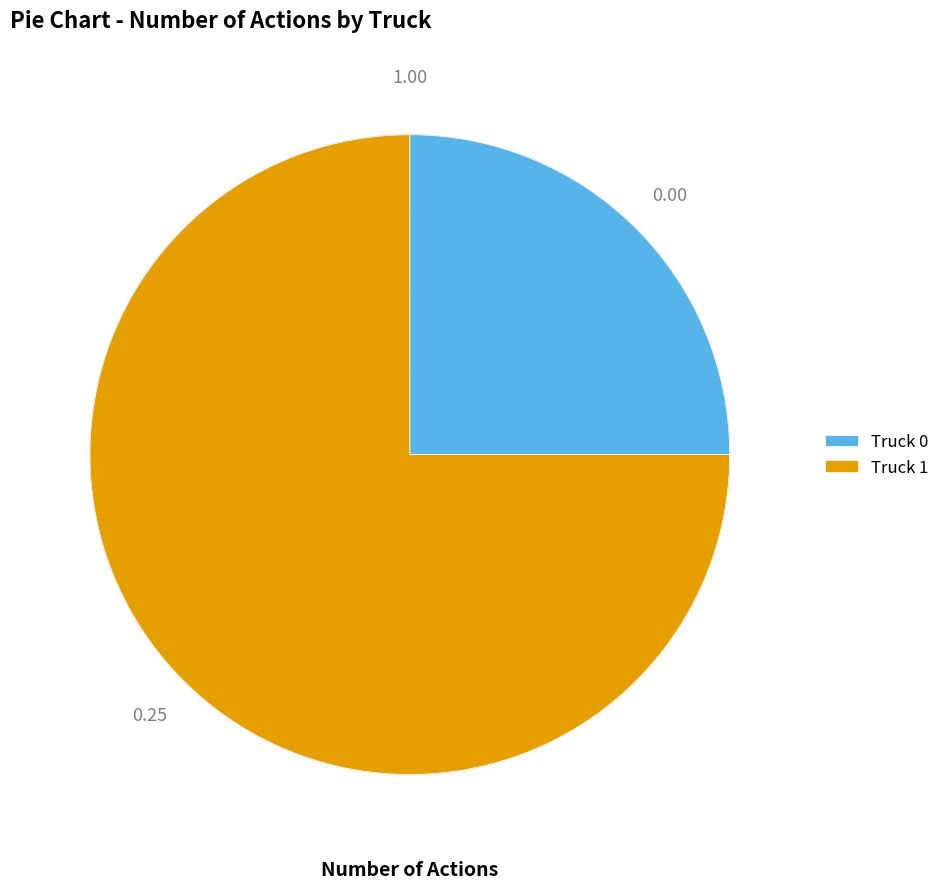

What is the largest slice in the pie chart?

Truck 1